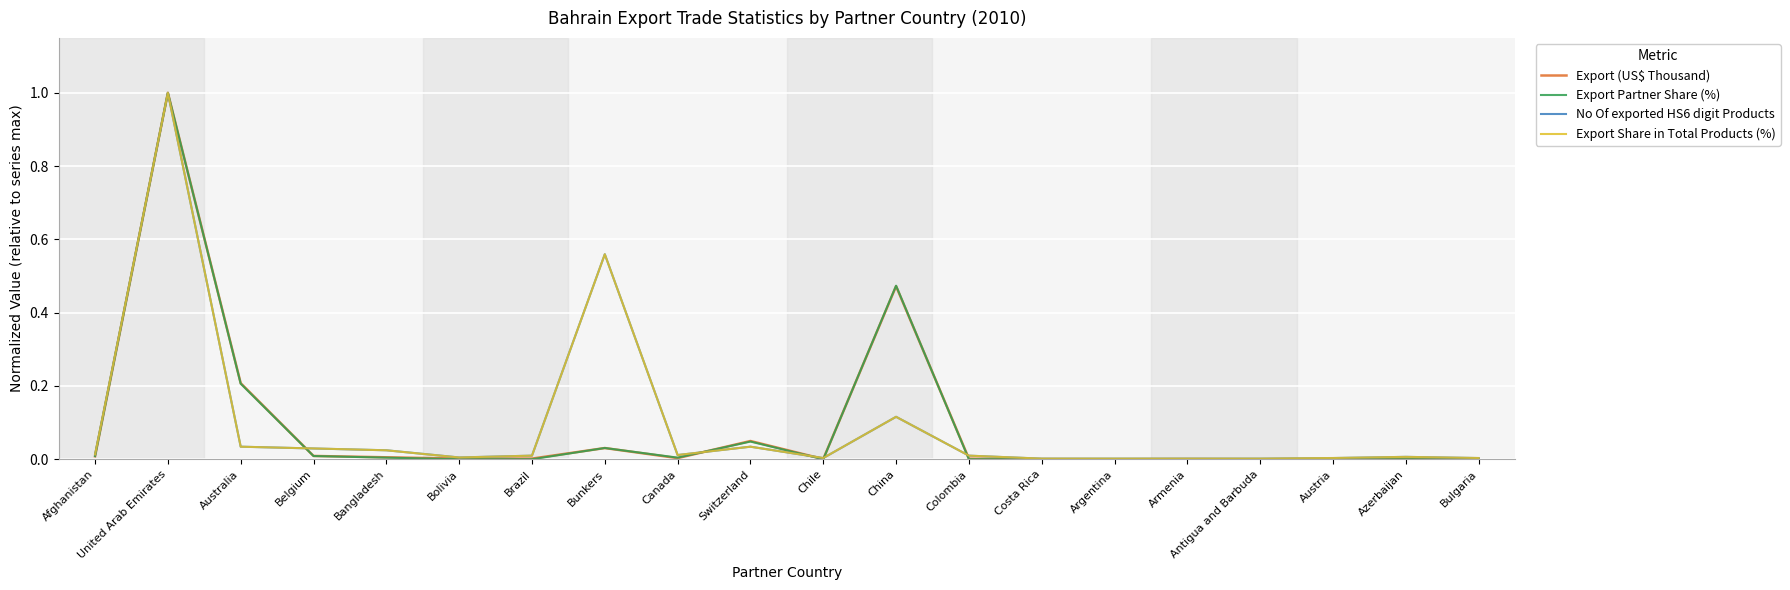

True or false: Export Partner Share (%) and No Of exported HS6 digit Products cross at least once.

True